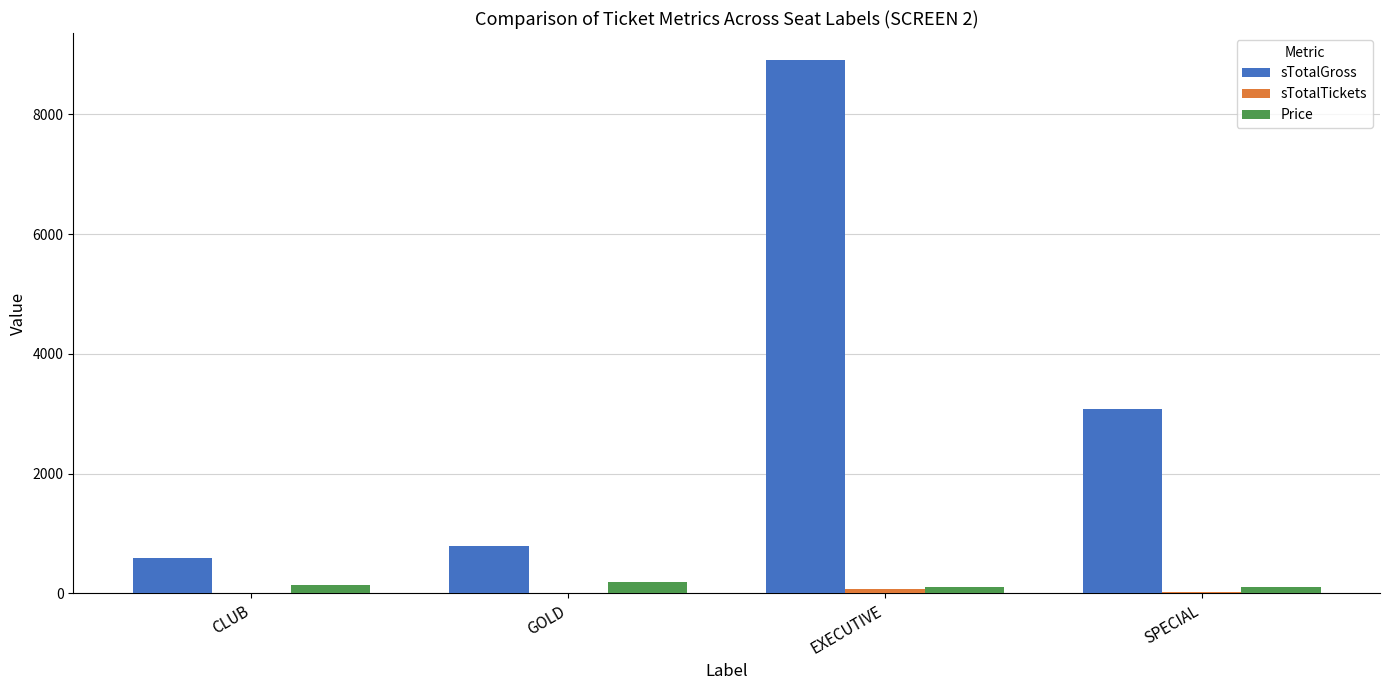

Does the chart contain stacked bars?

No